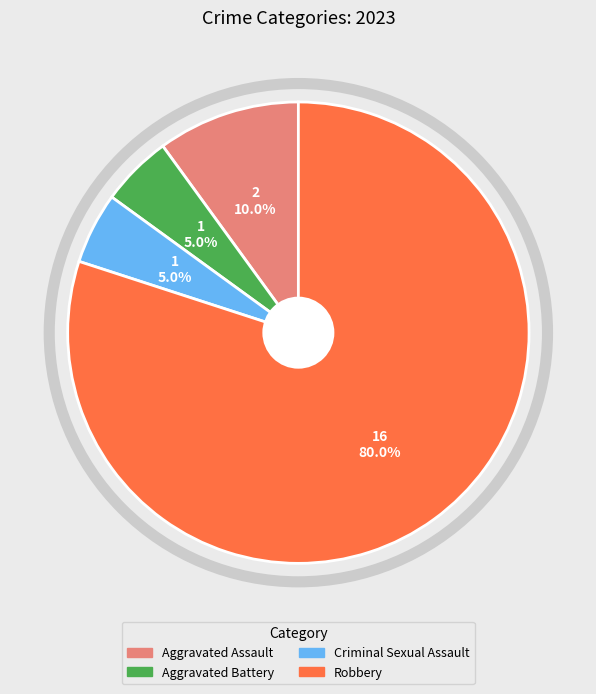

Which category has the biggest portion of the pie?

Robbery